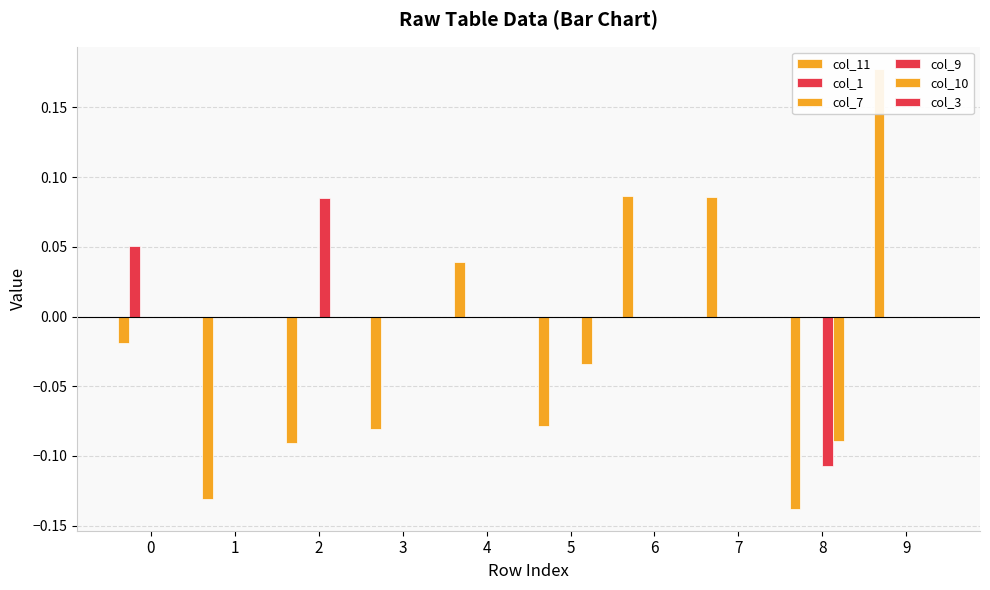

Reading left to right, list all the values displayed in this chart.

col_11: 0=-0.0	1=-0.1	2=-0.1	3=-0.1	4=0.0	5=-0.1	6=0.1	7=0.1	8=-0.1	9=0.2
col_1: 0=0.1	1=0.0	2=0.0	3=0.0	4=0.0	5=0.0	6=0.0	7=0.0	8=0.0	9=0.0
col_7: 0=0.0	1=0.0	2=0.0	3=0.0	4=0.0	5=0.0	6=0.0	7=0.0	8=0.0	9=0.0
col_9: 0=0.0	1=0.0	2=0.1	3=0.0	4=0.0	5=0.0	6=0.0	7=0.0	8=-0.1	9=0.0
col_10: 0=0.0	1=0.0	2=0.0	3=0.0	4=0.0	5=-0.0	6=0.0	7=0.0	8=-0.1	9=0.0
col_3: 0=0.0	1=0.0	2=0.0	3=0.0	4=0.0	5=0.0	6=0.0	7=0.0	8=0.0	9=0.0